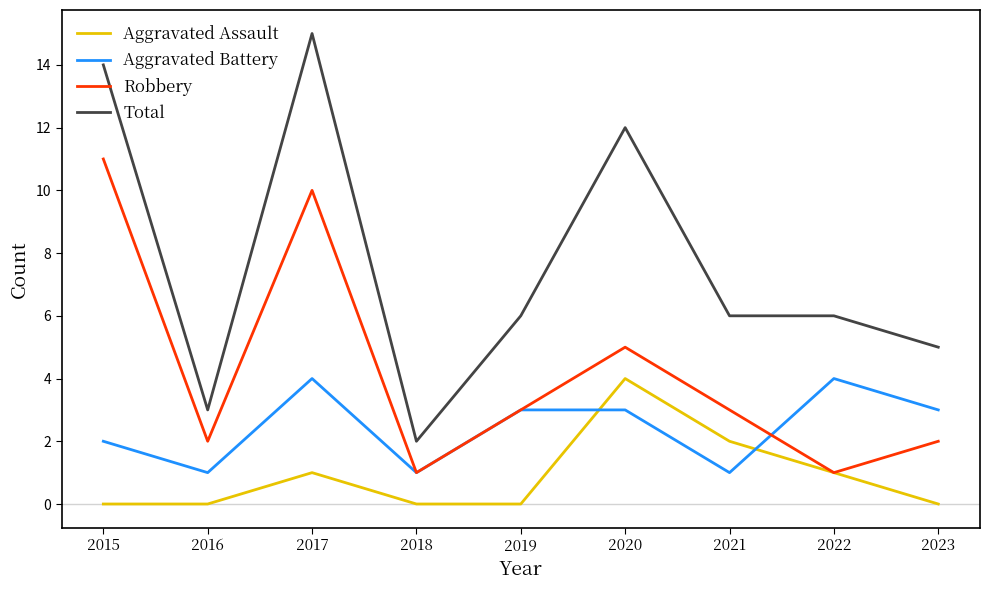

What is the sum of all Aggravated Assault values?

8